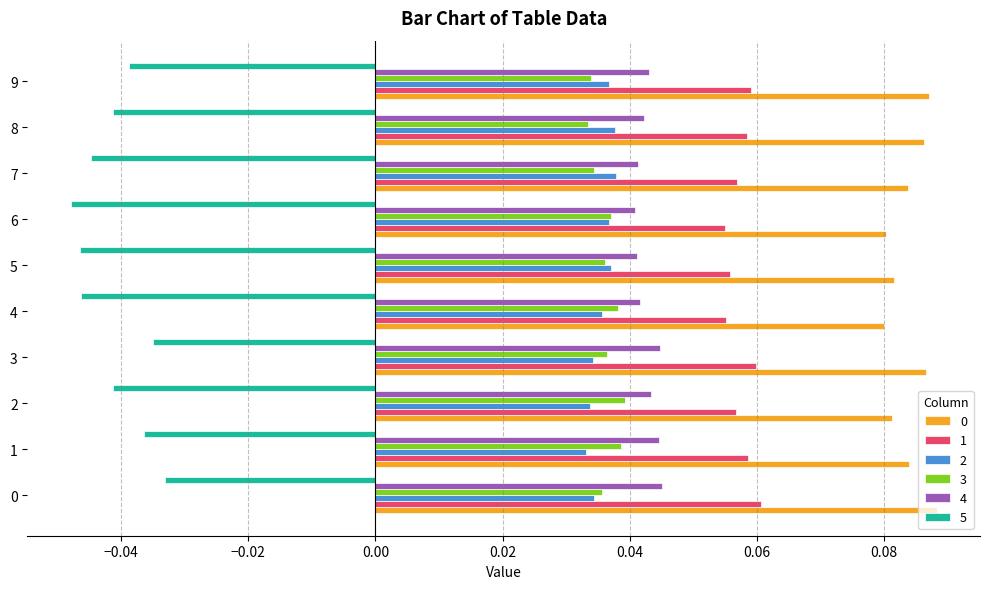

At how many categories does at least one series exceed 0?

10